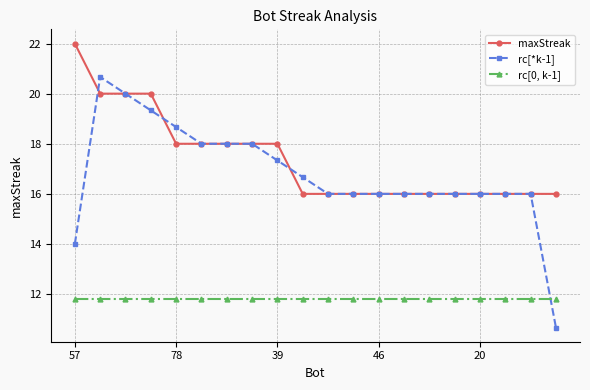

Which series has the largest total across all categories?

maxStreak